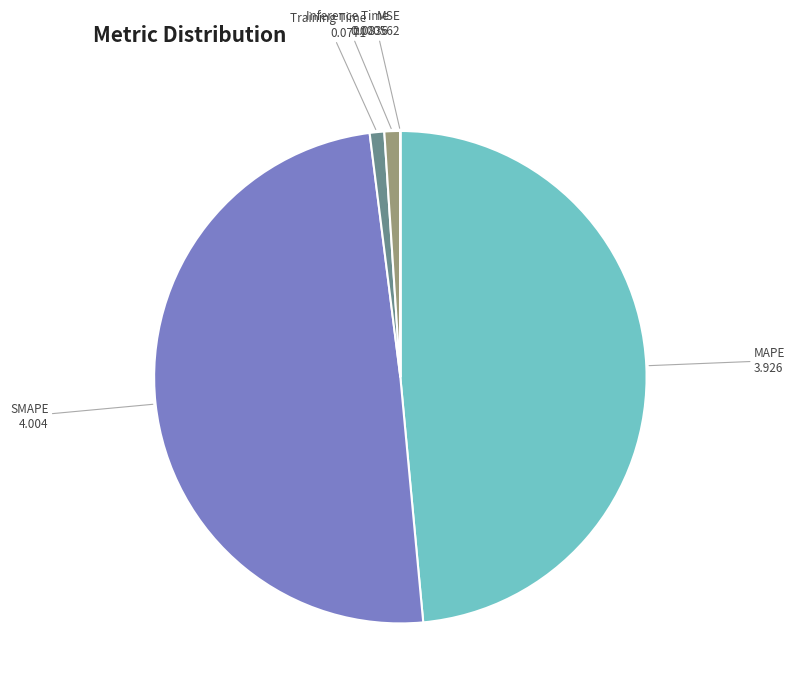

Do SMAPE and MAPE together represent more than half of the pie?

Yes